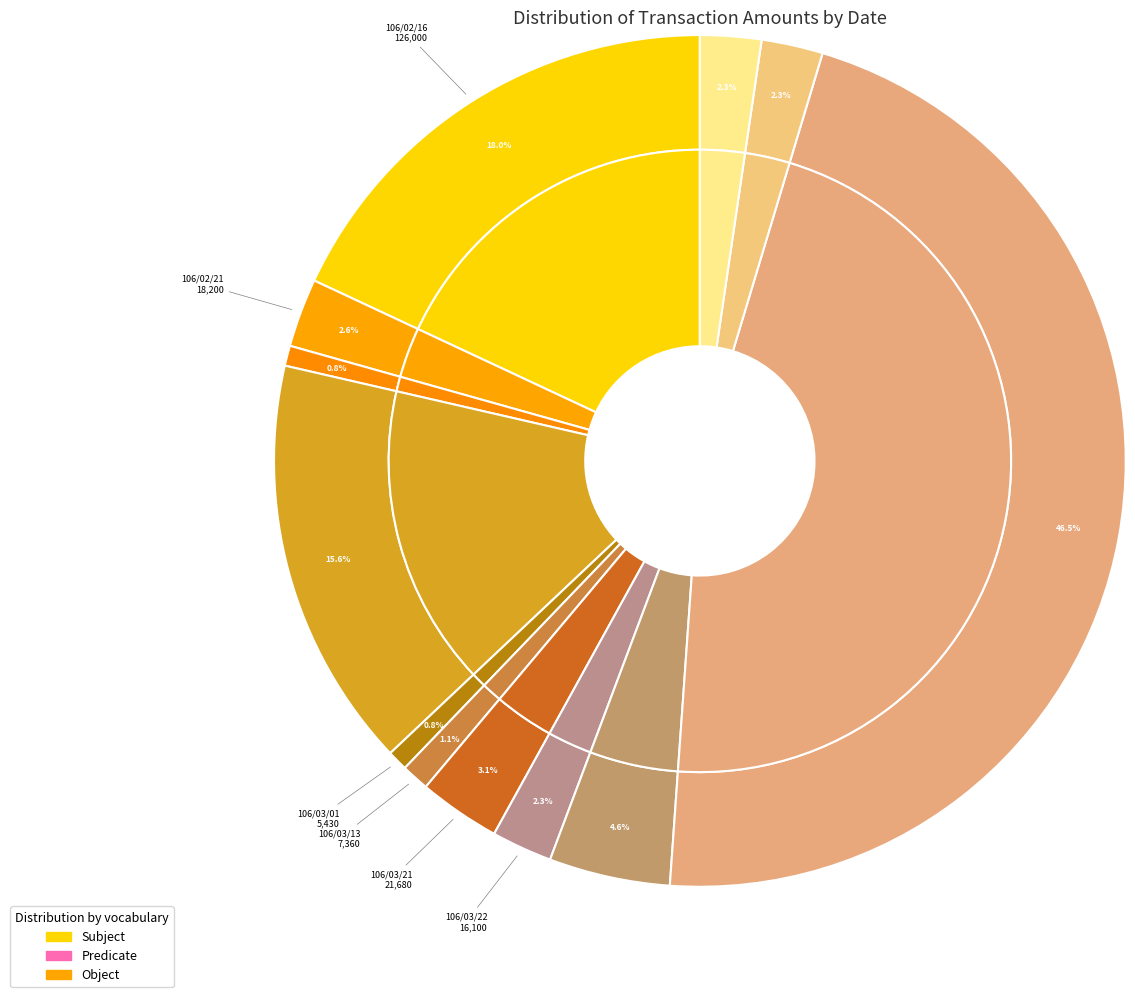

To the nearest percent, what is the difference between the 106/02/22 and 106/03/28 slice percentages?

2%